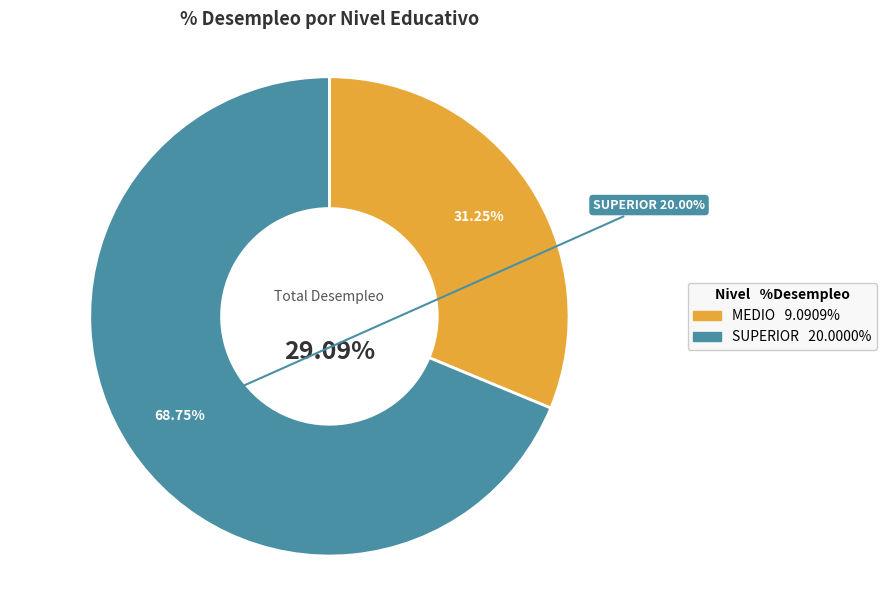

To the nearest percent, what is the average slice percentage?

50%